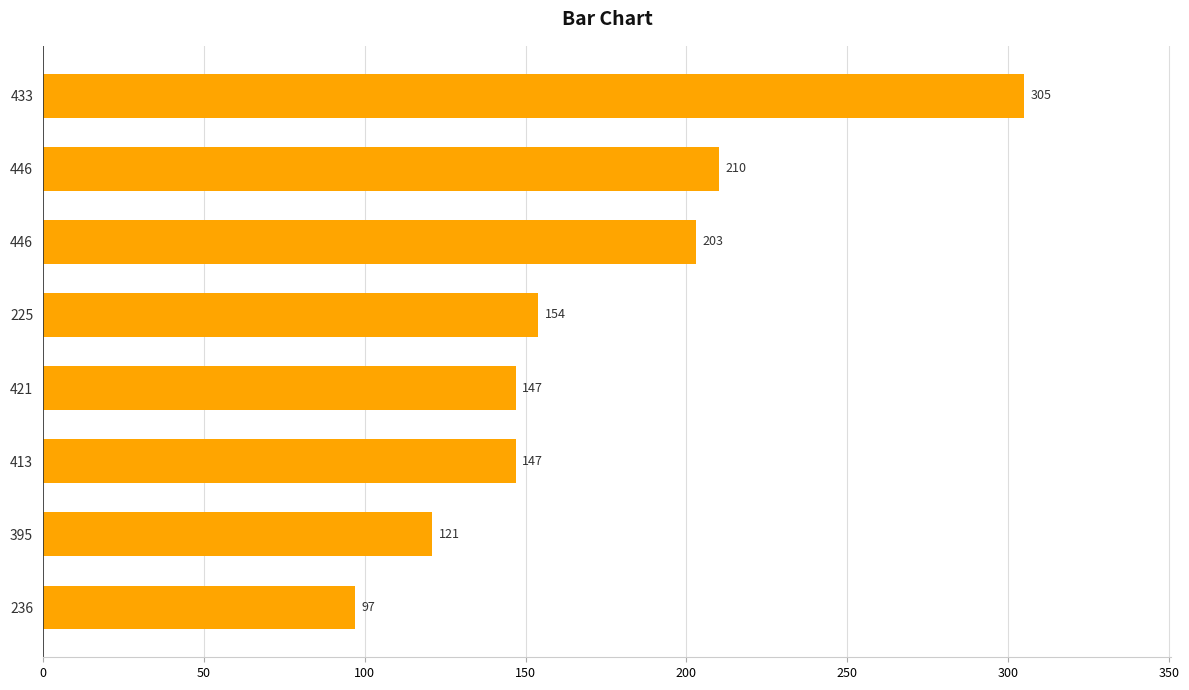

How many bars are there in total?

8